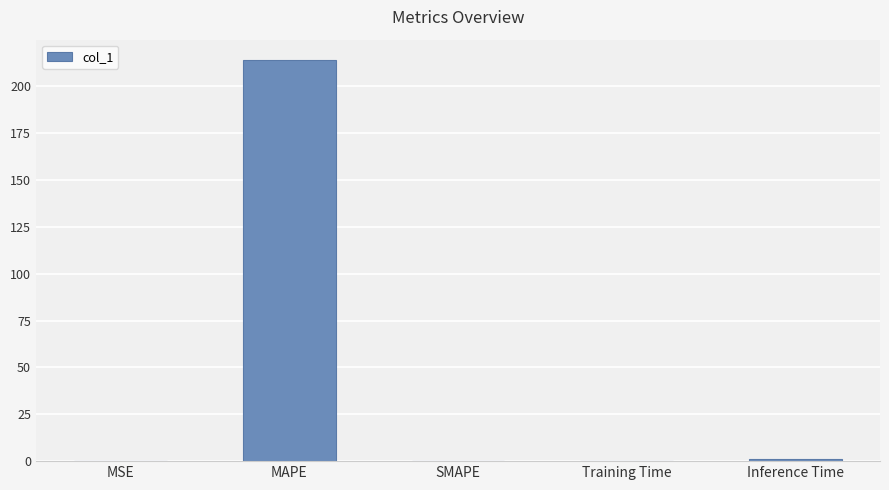

True or false: the data shows 0.1 at MSE.

True